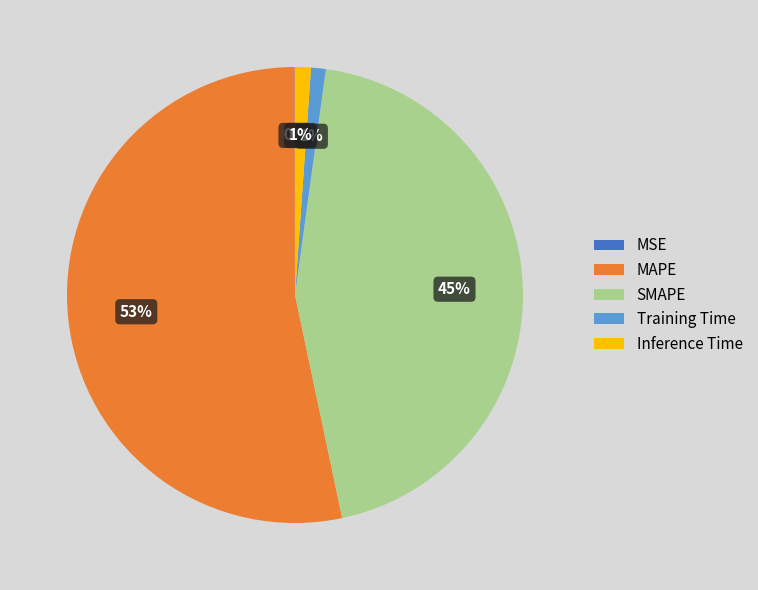

Do Training Time and MAPE together represent more than half of the pie?

Yes